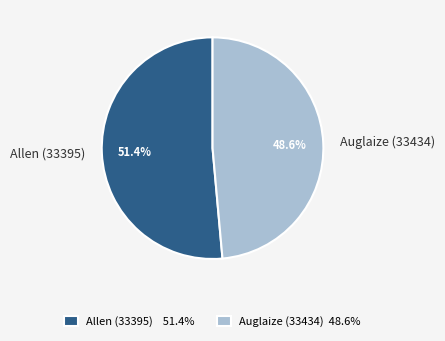

Which slice is the largest?

Allen (33395)